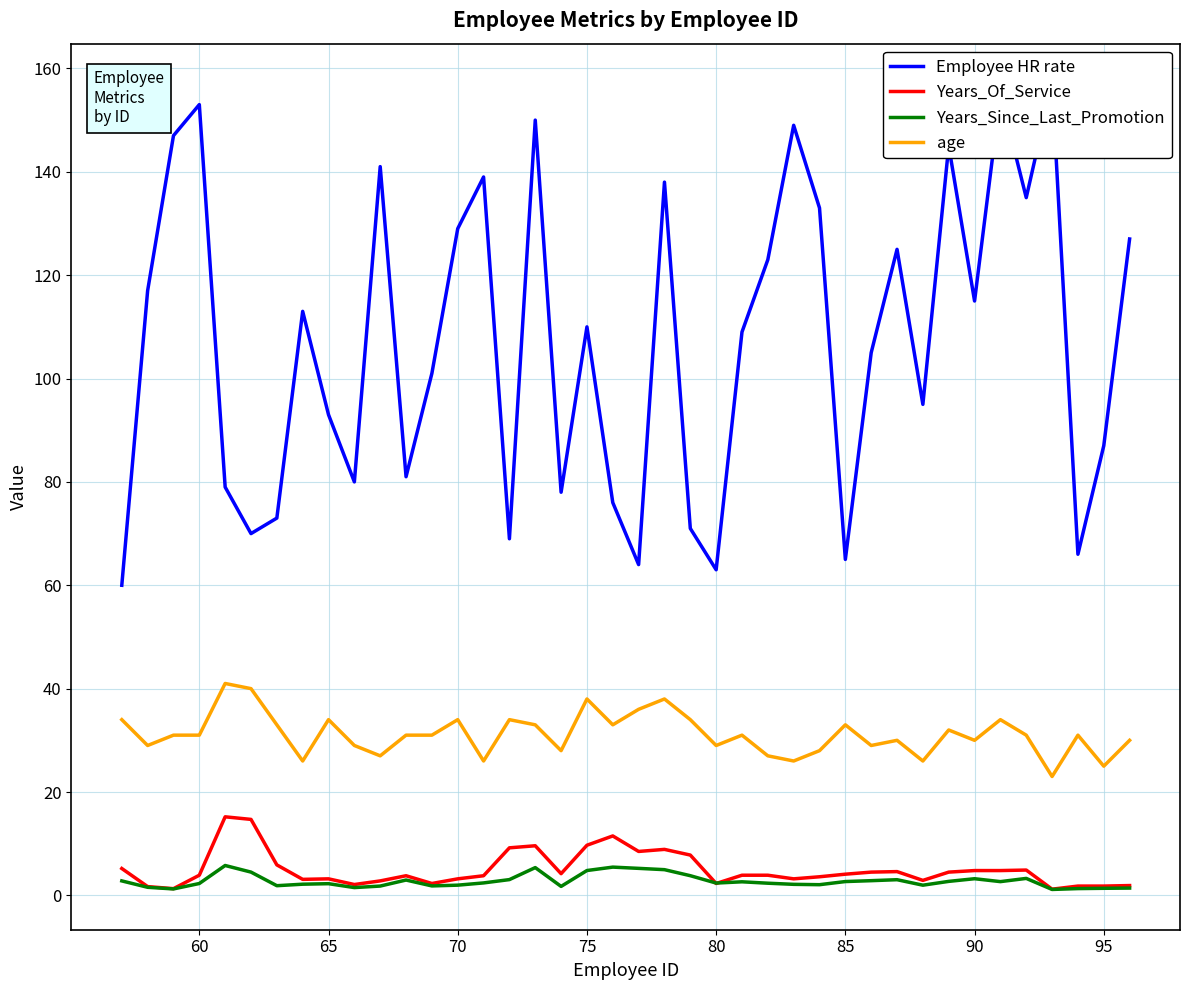

What is the difference between the maximum and minimum values in the Employee HR rate series?

97.0